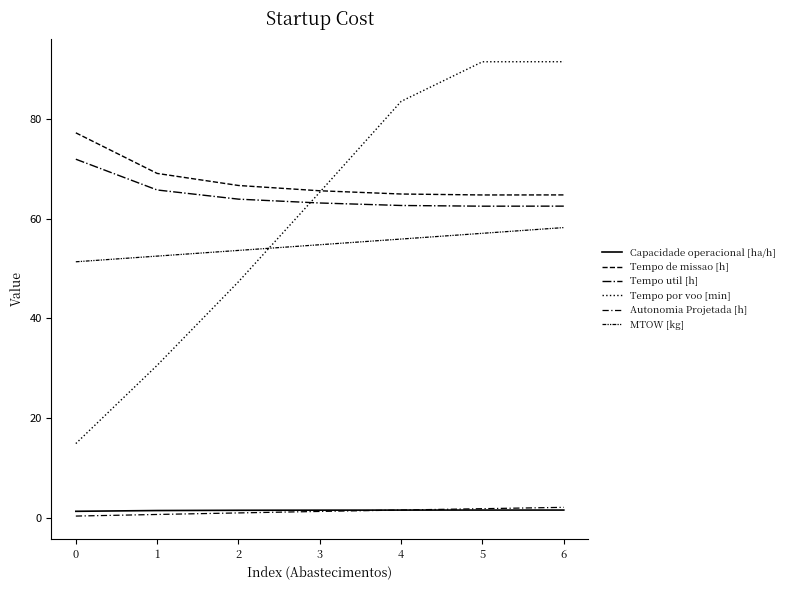

How many interior local valleys does the Tempo de missao [h] series have?

1